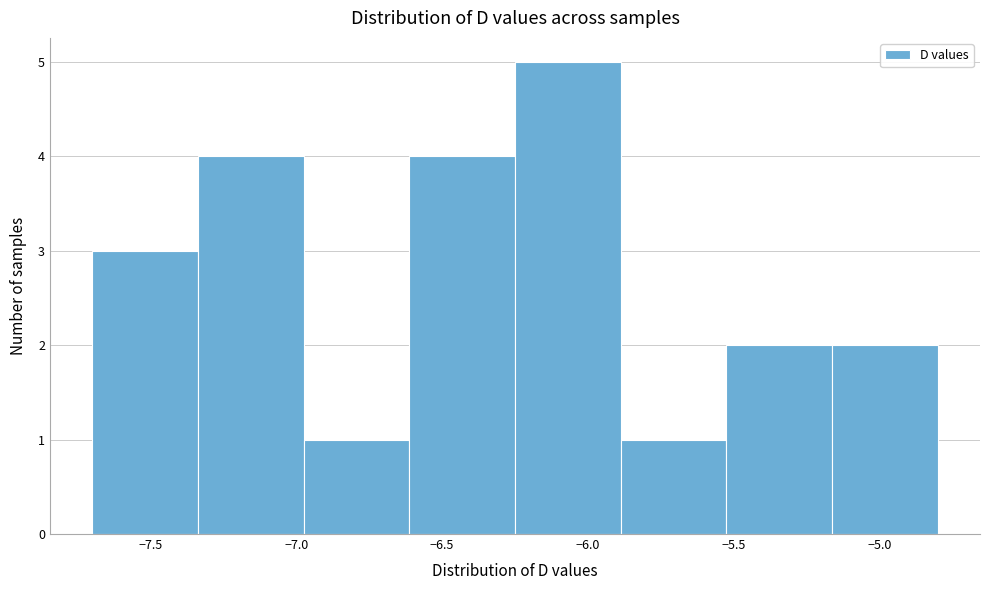

Over which range of the x-axis is the bar tallest?

-6.25 to -5.90